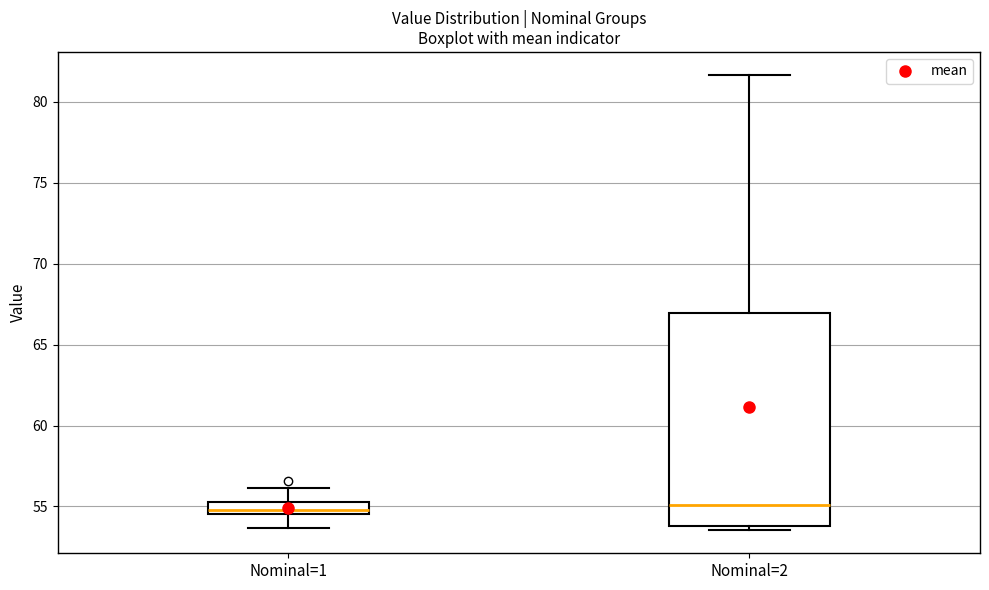

Where is the lower edge of the box for Nominal=2 on the y-axis? The values are not printed on the chart, so give them approximately, as read against the axis.

54.0